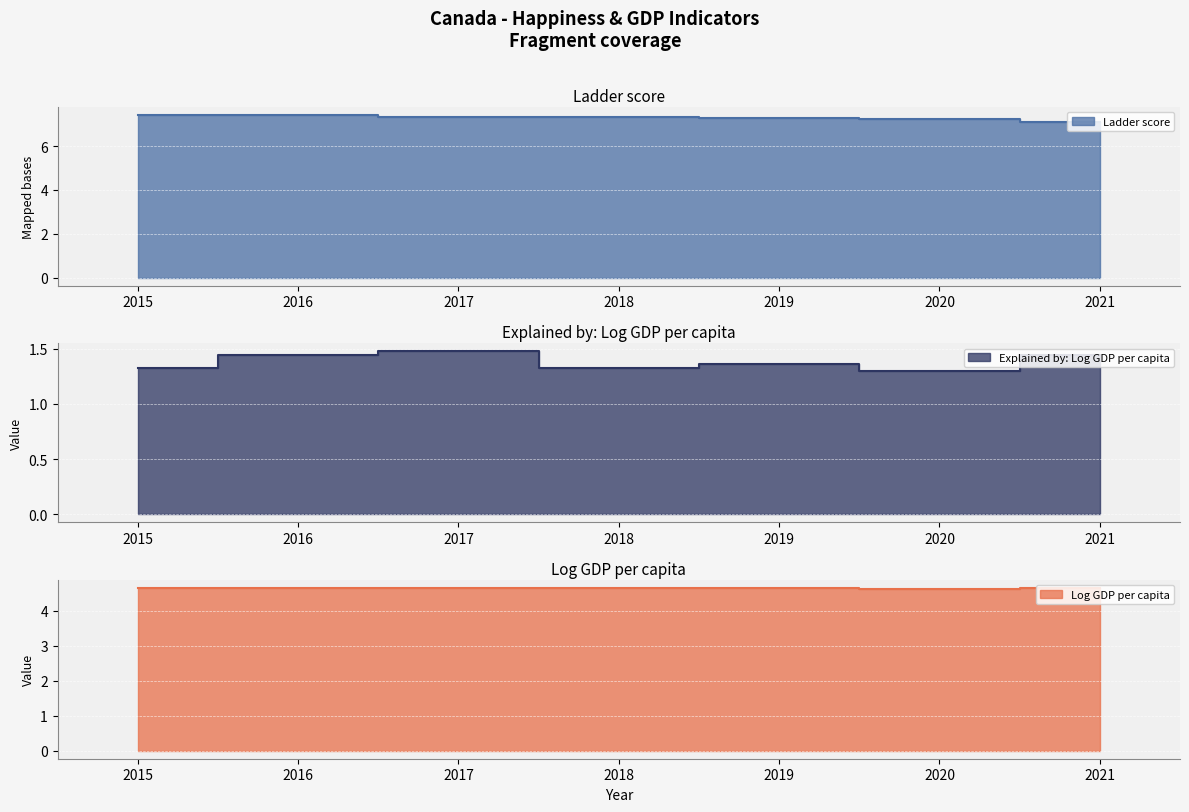

Reading left to right, extract all data points from this chart.

Ladder score: 7.4	7.4	7.3	7.3	7.3	7.2	7.1
Explained by: Log GDP per capita: 1.3	1.4	1.5	1.3	1.4	1.3	1.4
Log GDP per capita: 4.6	4.6	4.6	4.7	4.7	4.6	4.6